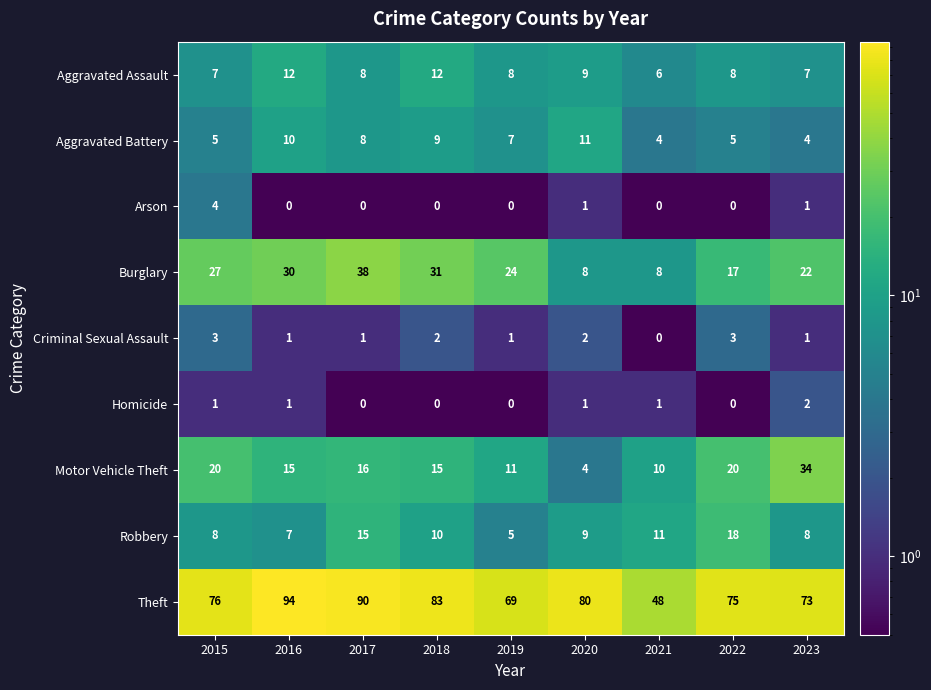

Read the Theft value at 2020, to the nearest 10.

80